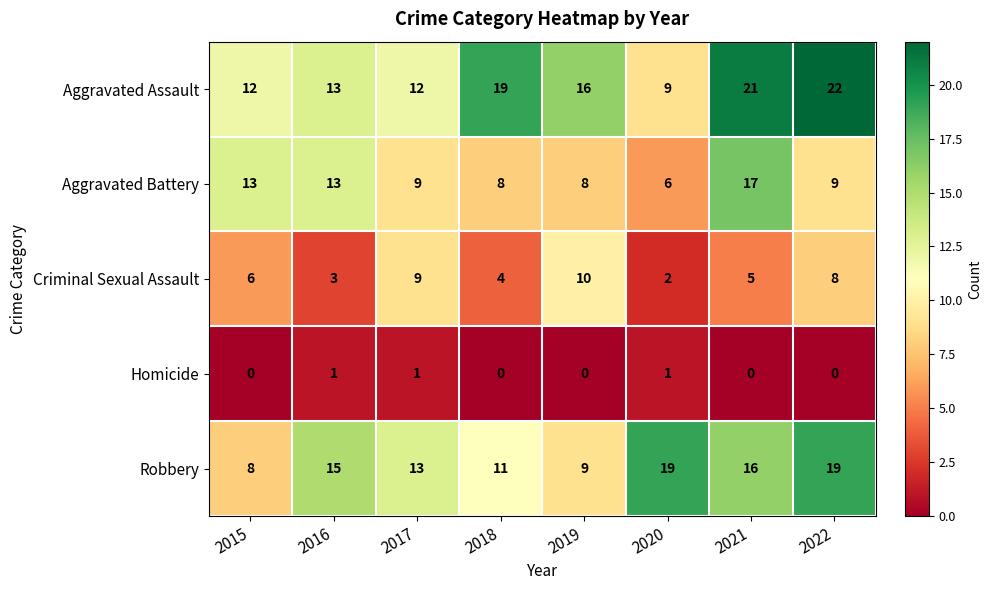

What is the sum of all Robbery values?

110